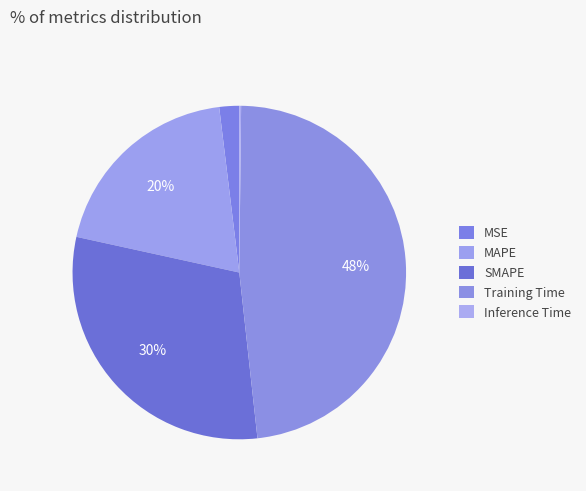

To the nearest percent, what portion does MSE represent?

2%